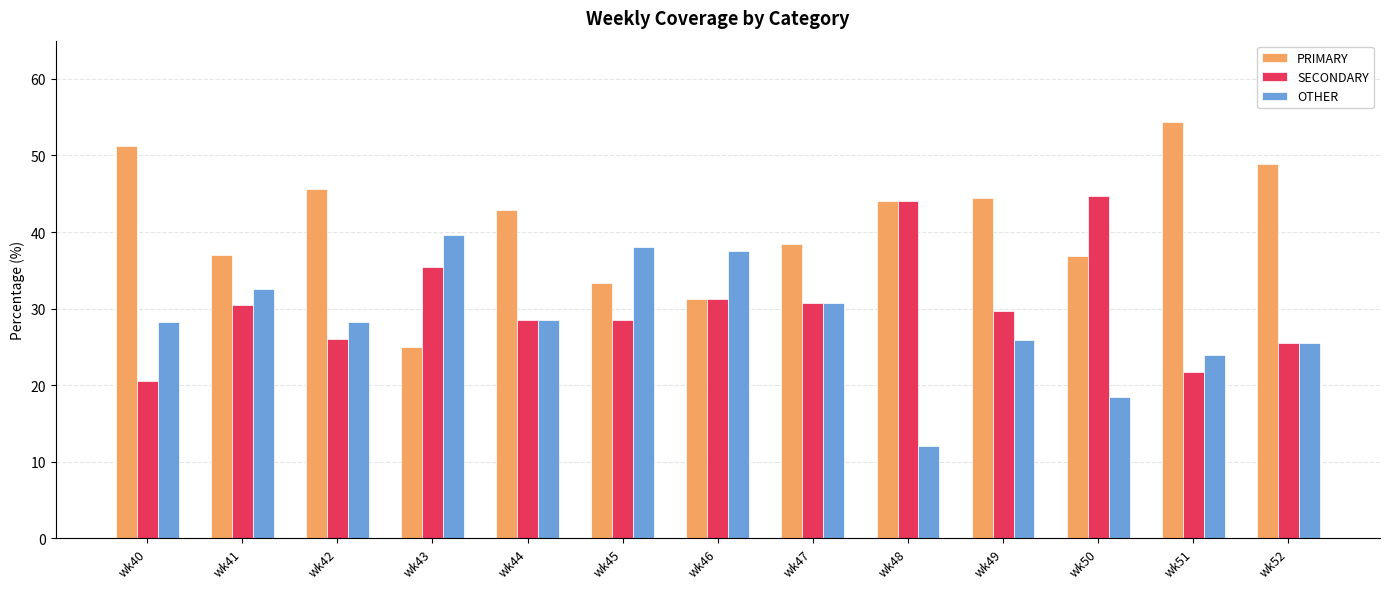

What is the maximum value for OTHER?

39.6